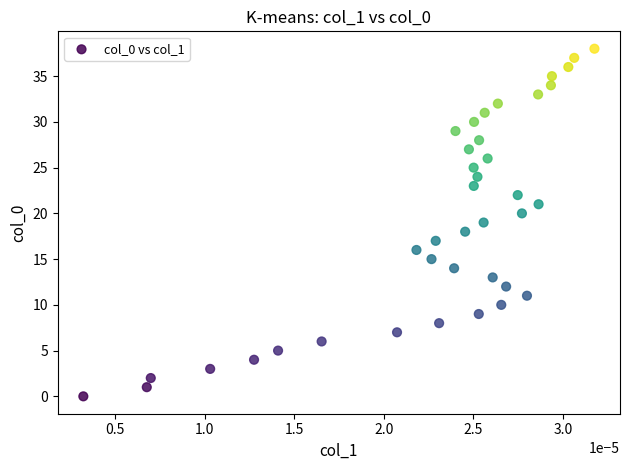

What is the range of Y values (max minus min)?

38